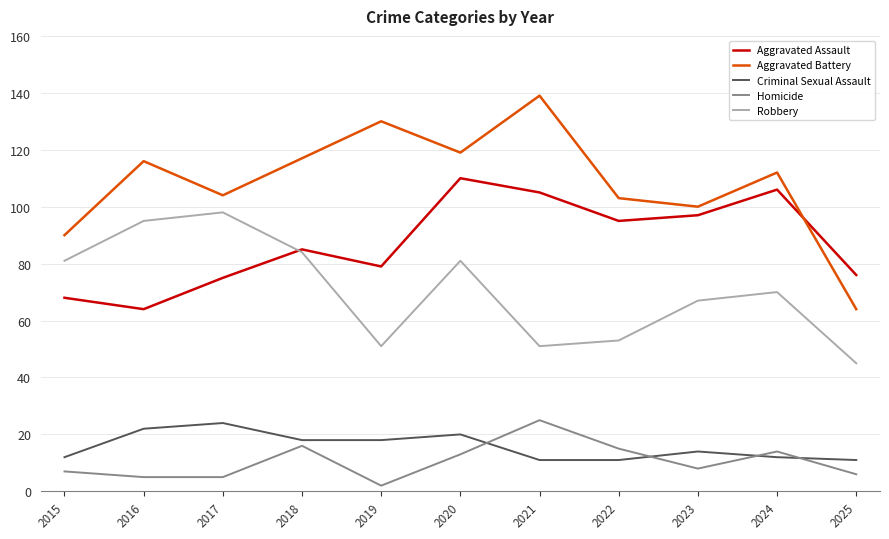

Between 2019 and 2021, which series saw the biggest shift?

Aggravated Assault